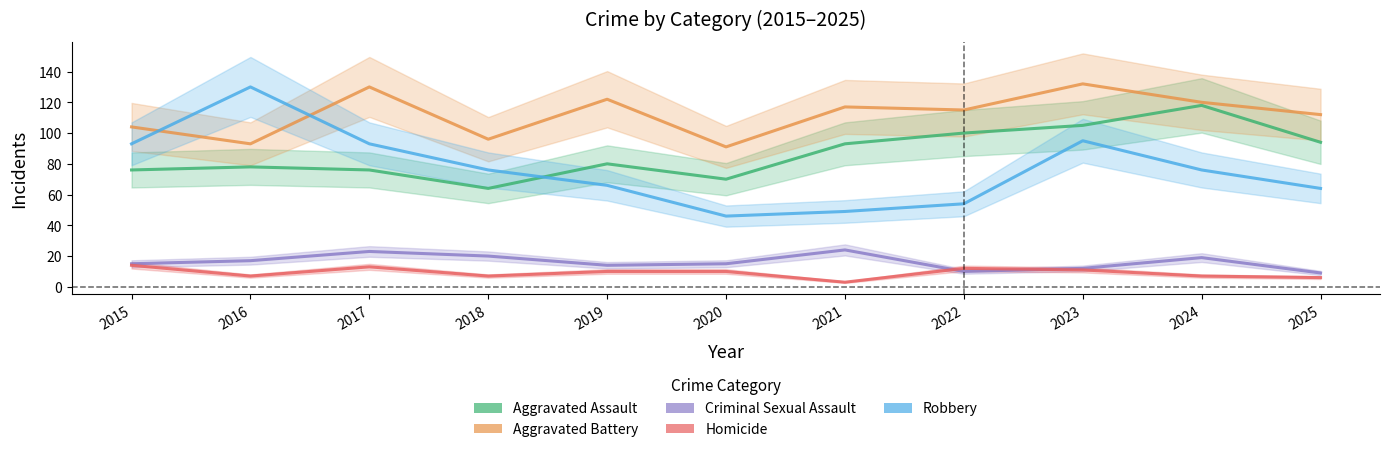

Between 2015 and 2020, which series saw the biggest shift?

Robbery